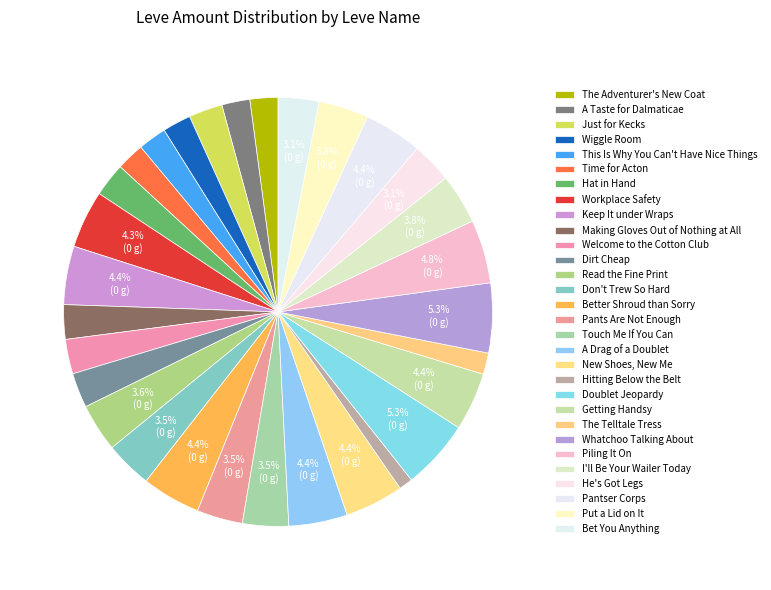

Rank the categories by value from highest to lowest.

Doublet Jeopardy, Whatchoo Talking About, Piling It On, Better Shroud than Sorry, A Drag of a Doublet, New Shoes, New Me, Keep It under Wraps, Getting Handsy, Pantser Corps, Workplace Safety, I'll Be Your Wailer Today, Put a Lid on It, Read the Fine Print, Don't Trew So Hard, Touch Me If You Can, Pants Are Not Enough, He's Got Legs, Bet You Anything, Dirt Cheap, Welcome to the Cotton Club, Making Gloves Out of Nothing at All, Just for Kecks, Hat in Hand, Wiggle Room, This Is Why You Can't Have Nice Things, The Adventurer's New Coat, A Taste for Dalmaticae, Time for Acton, The Telltale Tress, Hitting Below the Belt